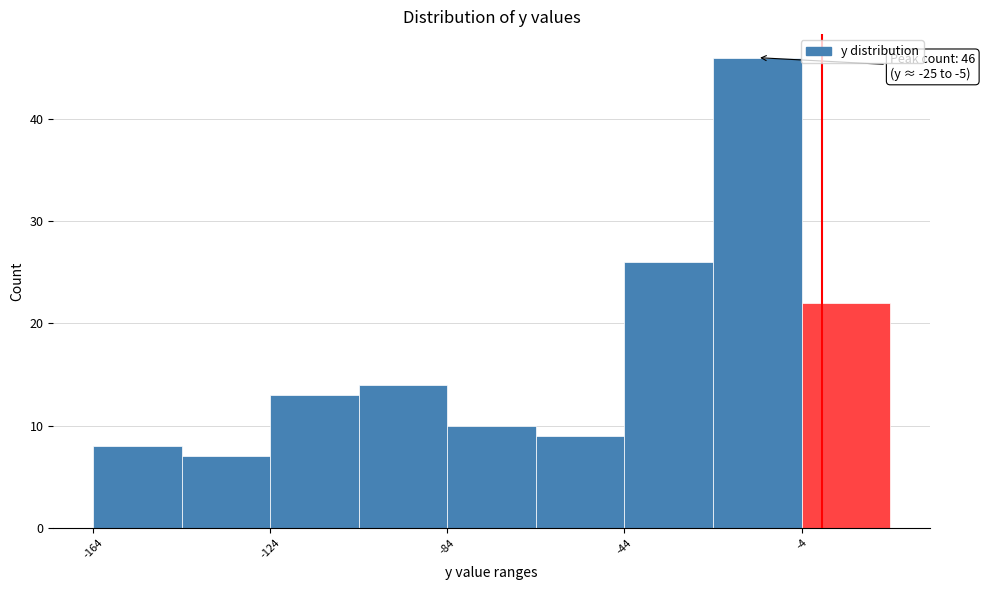

Over which range of the x-axis is the bar tallest?

-25 to -5